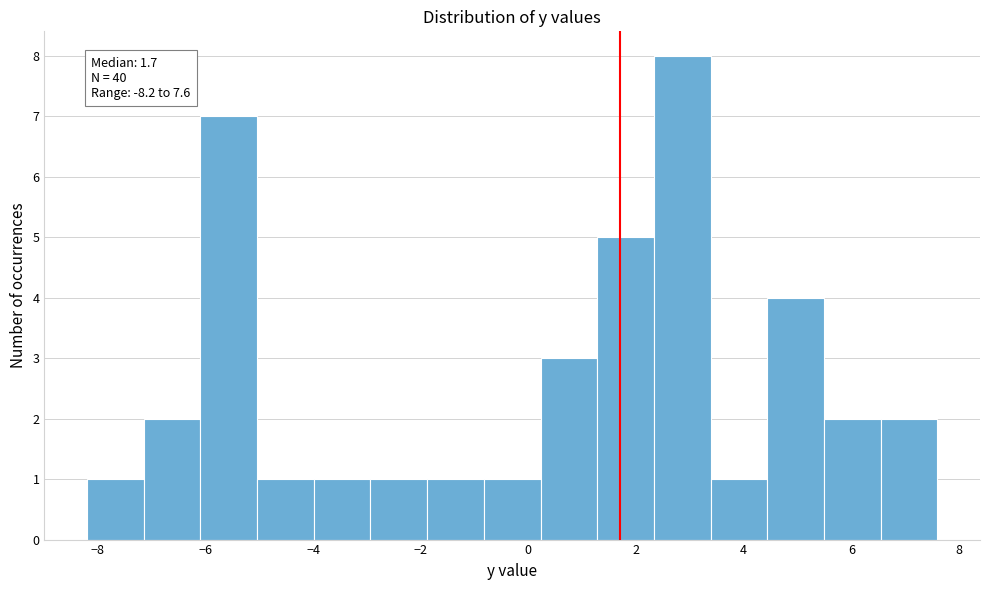

Which range on the x-axis has the tallest bar?

2.4 to 3.4